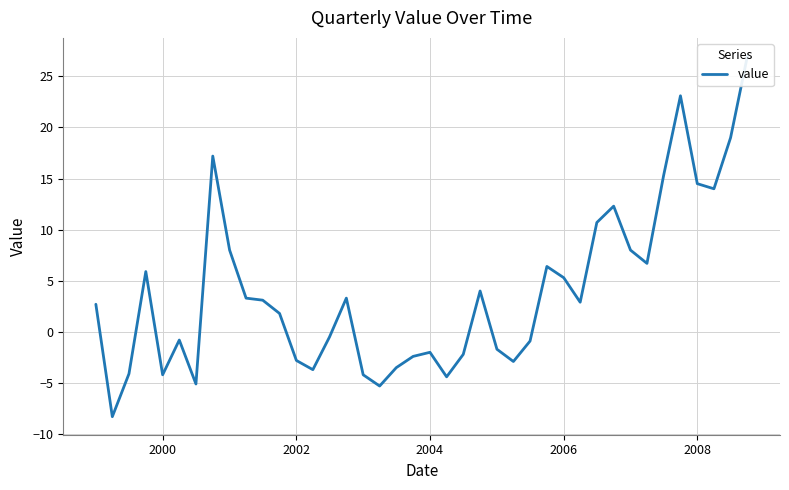

Count the number of categories in the chart.

40